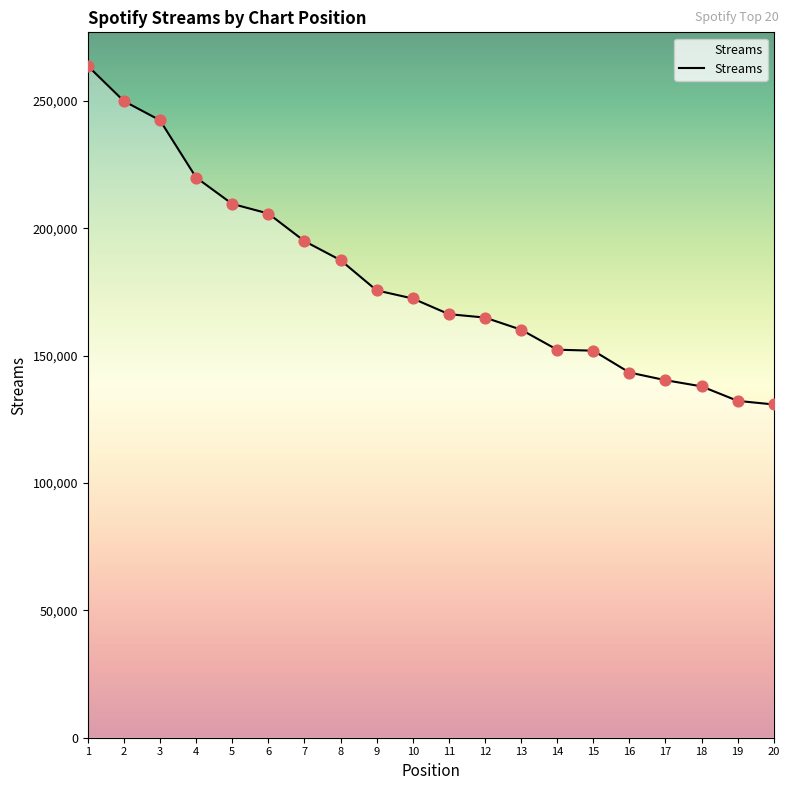

Between 14 and 18, which is larger?

14